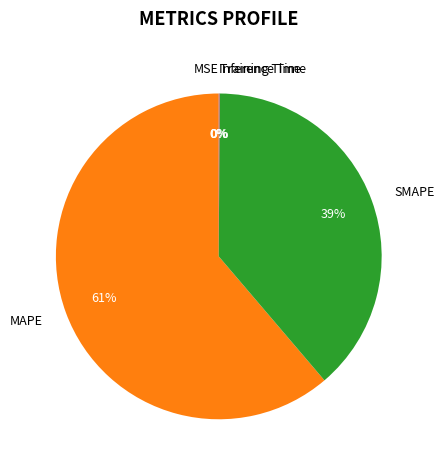

Is there any slice that represents more than half of the pie?

Yes